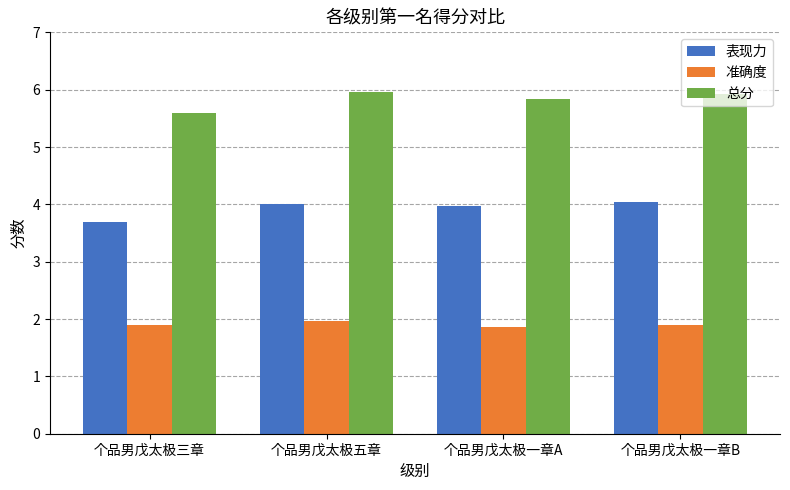

Rank the series by their average value, from highest to lowest.

总分, 表现力, 准确度